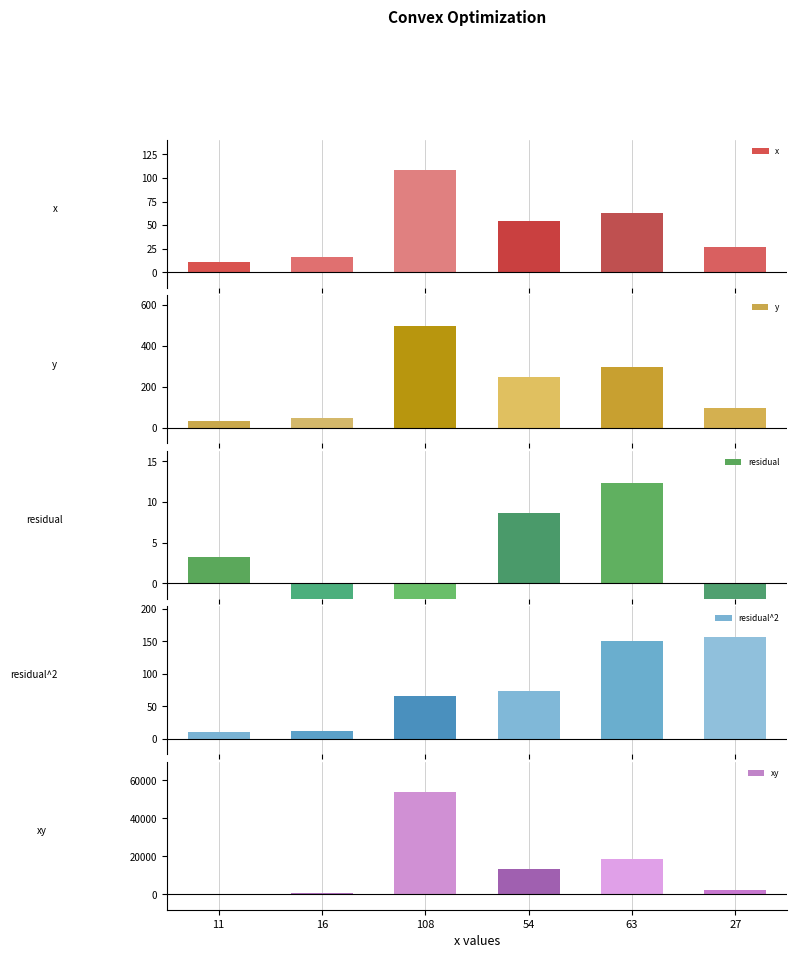

How many bars are there in each group?

5